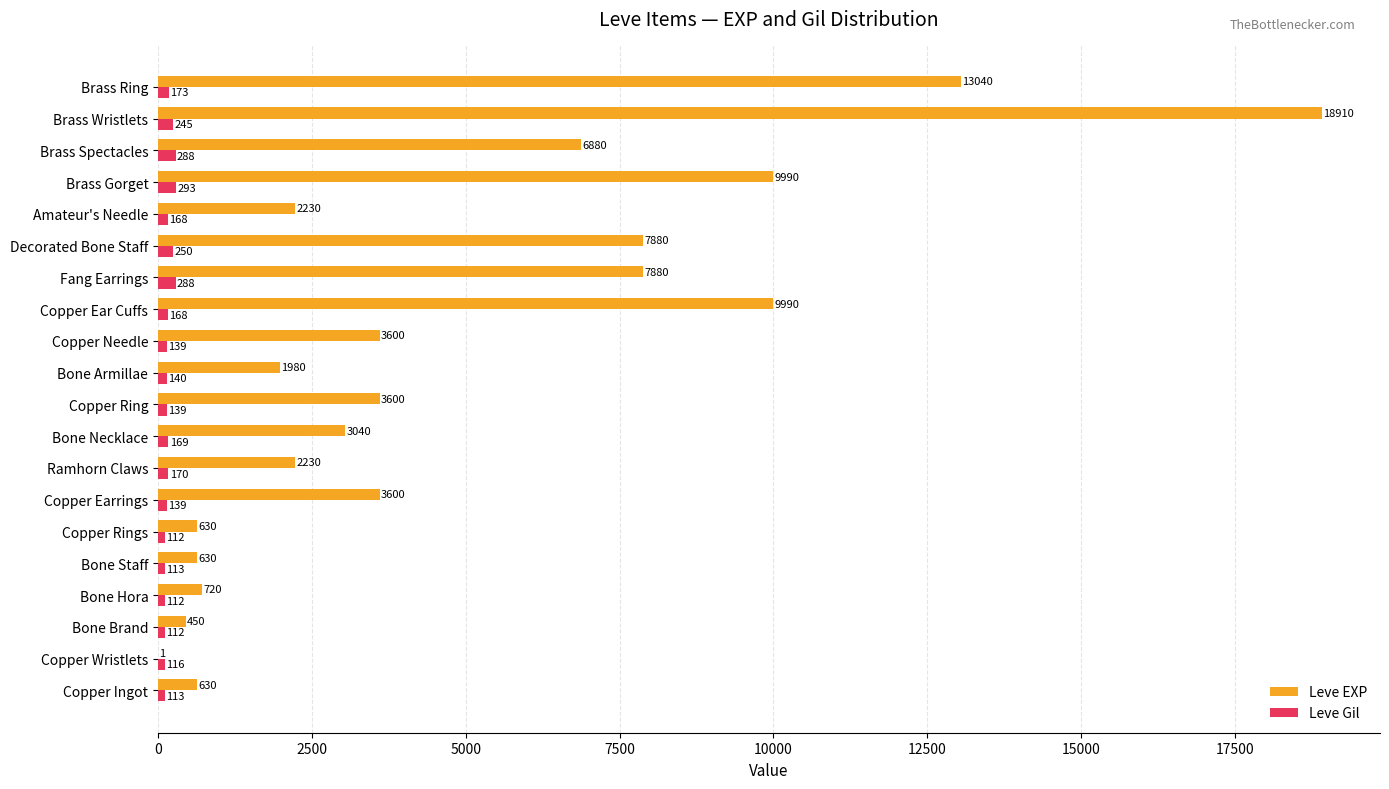

What is the highest value of the Leve EXP series?

18910